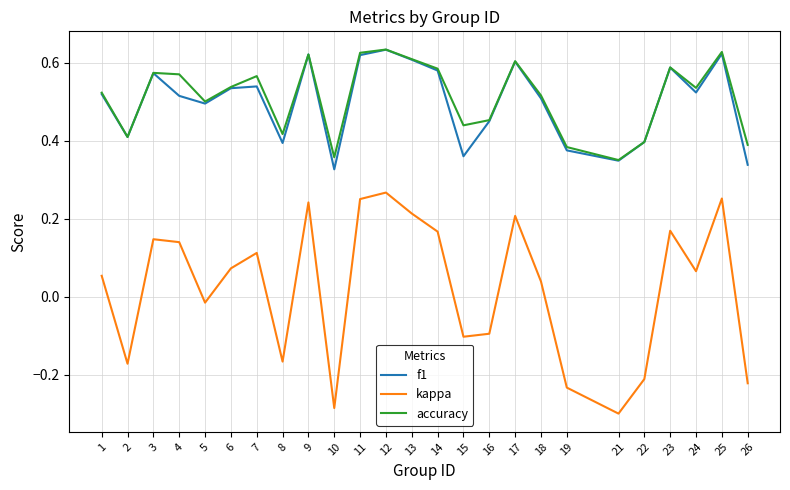

What is the sum of all f1 values?

12.5